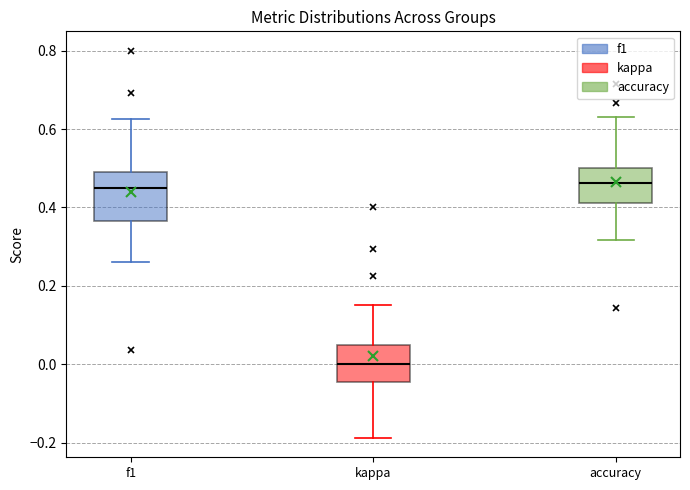

Reading left to right, read every box against the y-axis: the position of its median line, the range the box covers, and the ends of its whiskers. The values are not printed on the chart, so give them approximately, as read against the axis.

f1: median 0.44, box 0.36 to 0.48, whiskers 0.26 to 0.62
kappa: median 0.00, box -0.04 to 0.04, whiskers -0.18 to 0.16
accuracy: median 0.46, box 0.42 to 0.50, whiskers 0.32 to 0.62